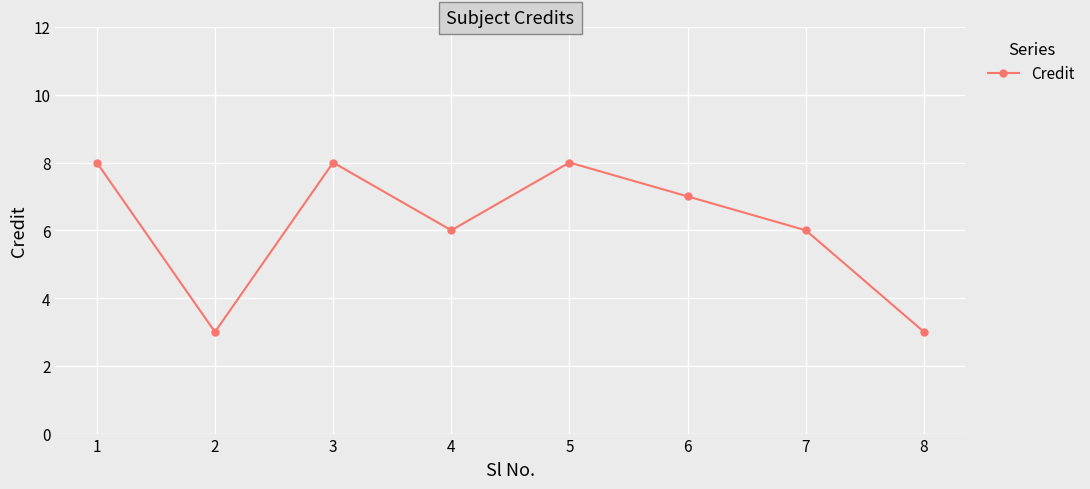

How many points are higher than both their immediate neighbors (excluding endpoints)?

2